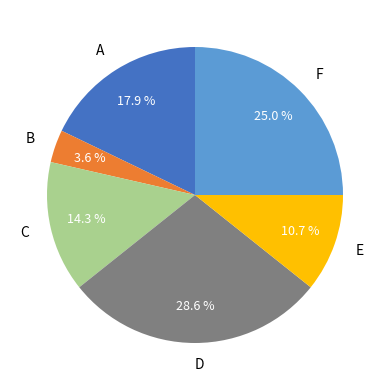

What is the ratio of the value at C to the value at F?

0.6